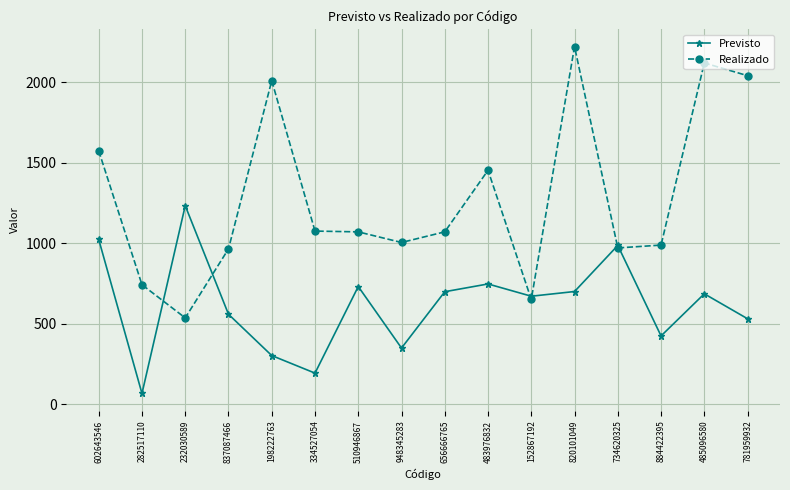

What is the label of the 4th point from the left?

837087466